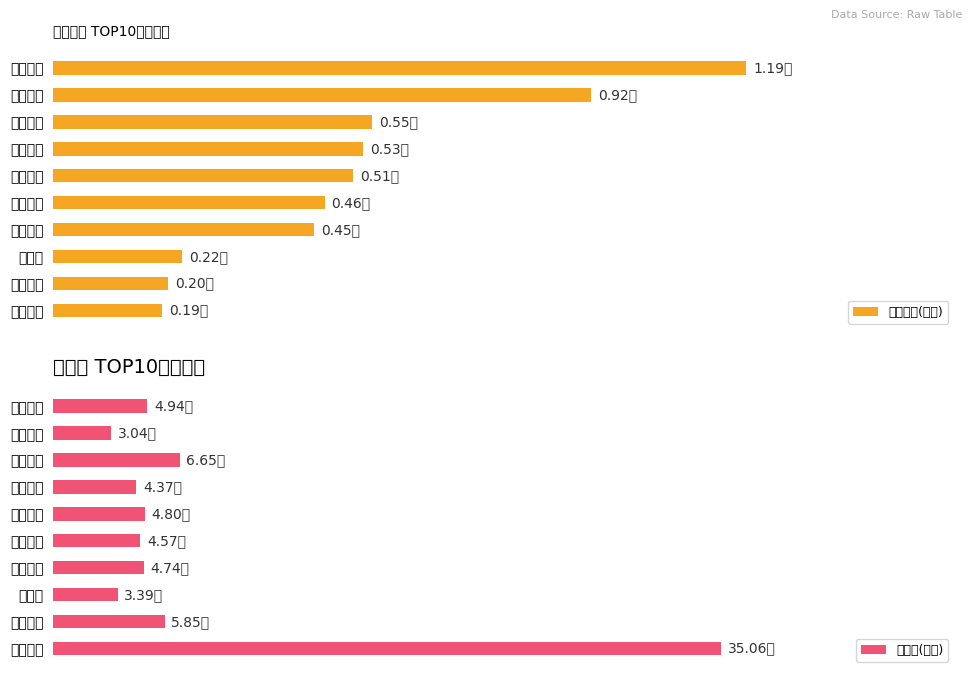

Which category has the highest value across all series?

宁德时代